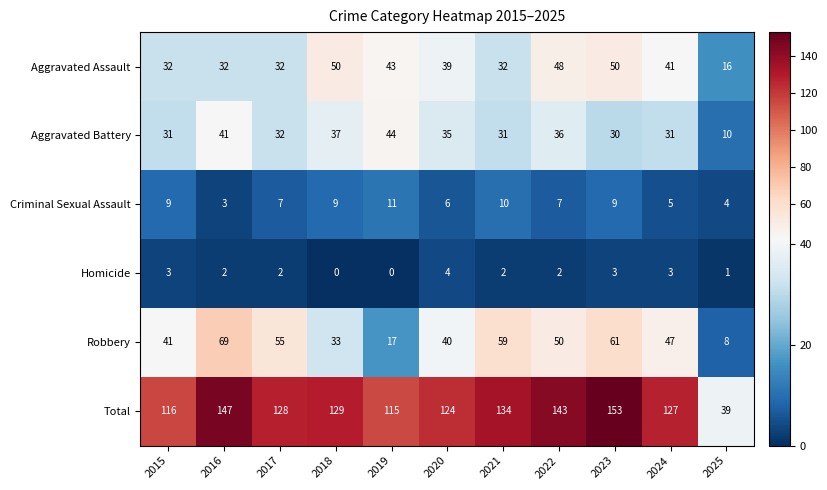

What is the average value of the Criminal Sexual Assault series?

7